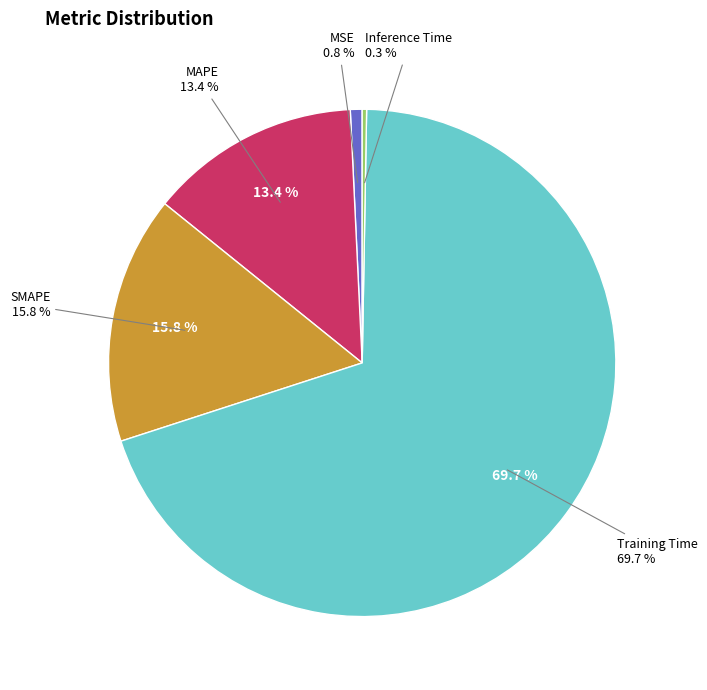

How much of the chart is everything except SMAPE?

84.2%